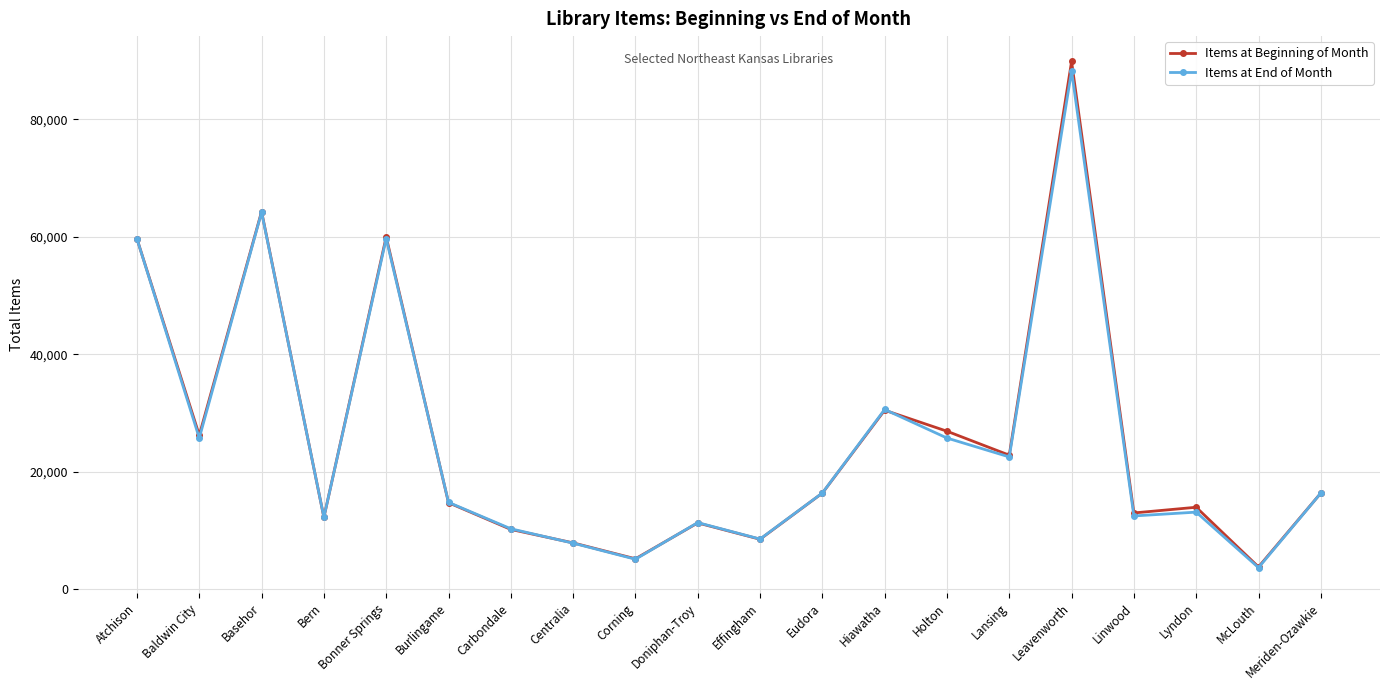

How many data points in Items at End of Month are less than 16394?

10